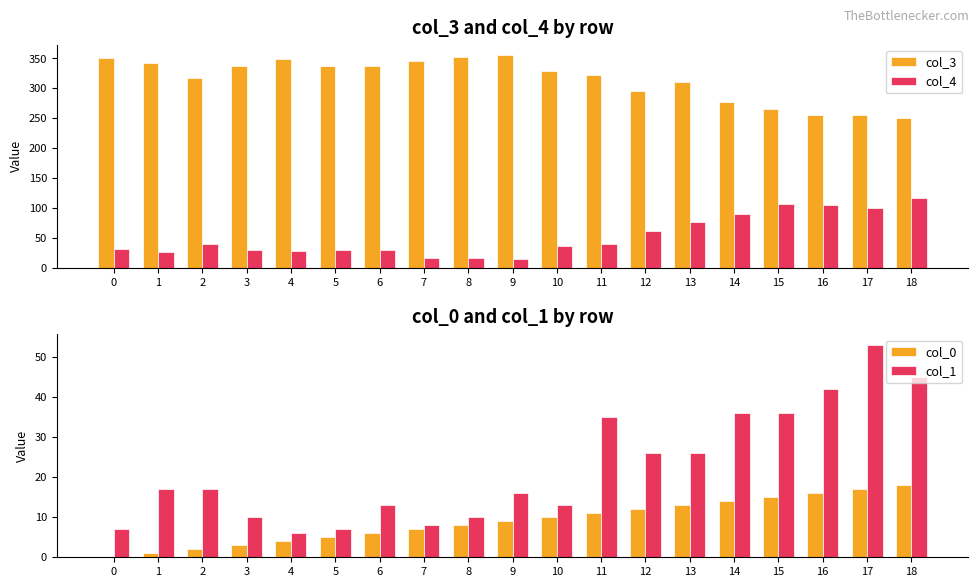

The value of col_3 at 8 is 543. True or false?

False